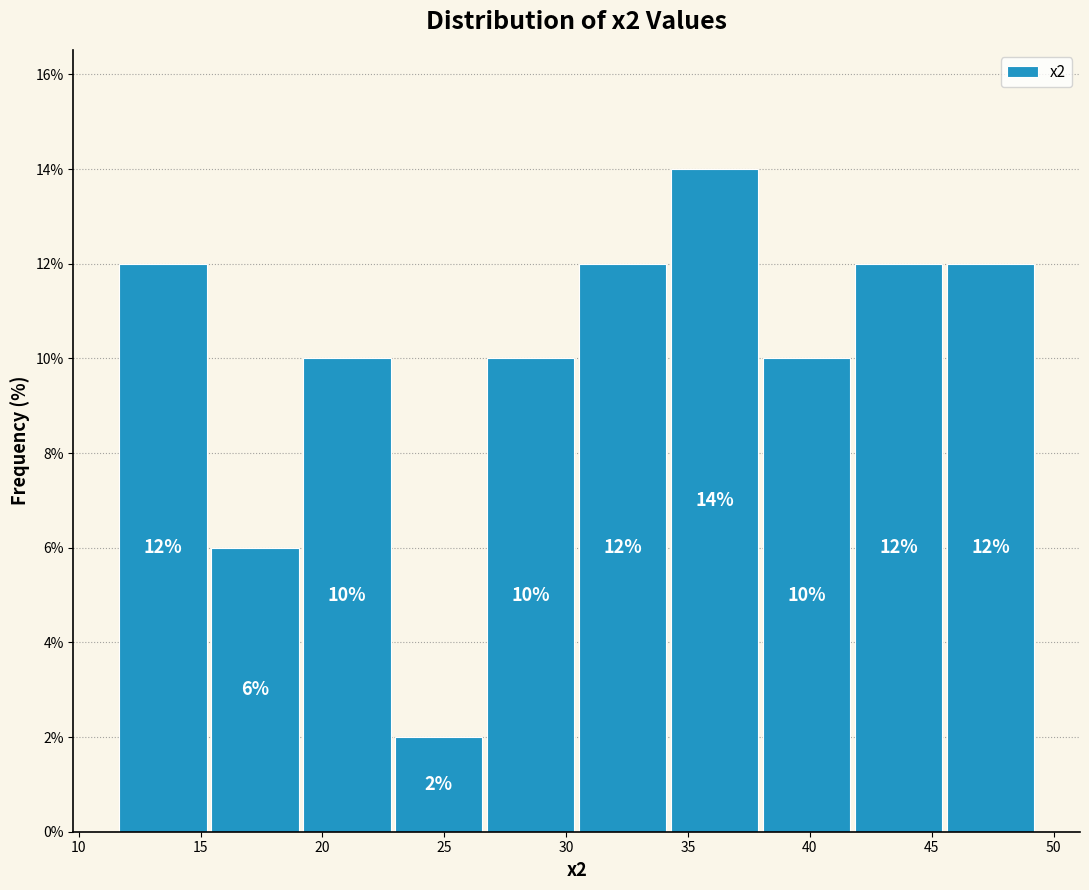

What is the height of the bar covering 38.0 to 42.0 on the x-axis? The bar edges are not printed on the chart, so give them approximately, as read against the axis.

10